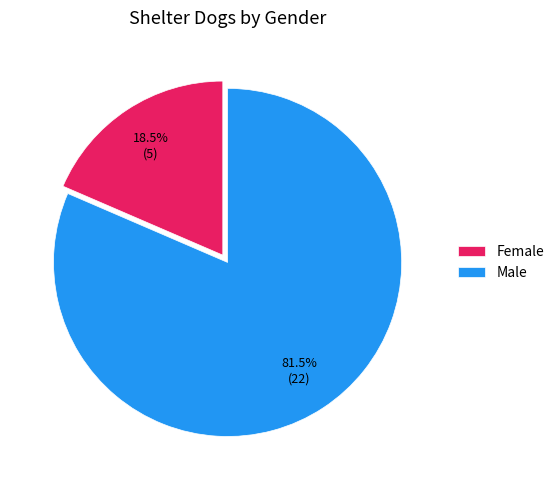

How much of the chart is everything except Male?

18.5%